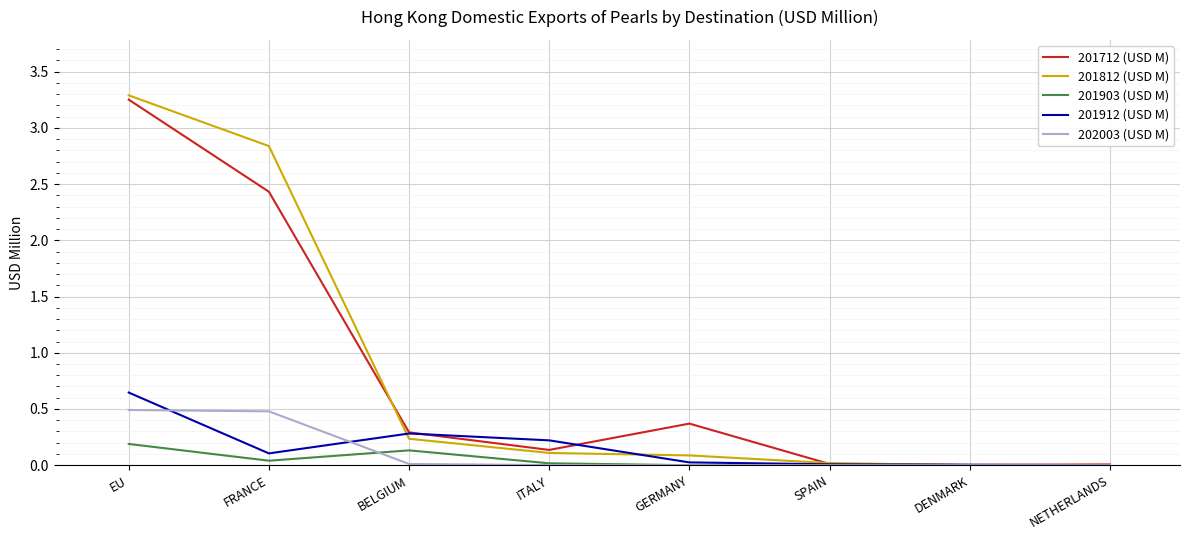

What position from the left is EU?

1